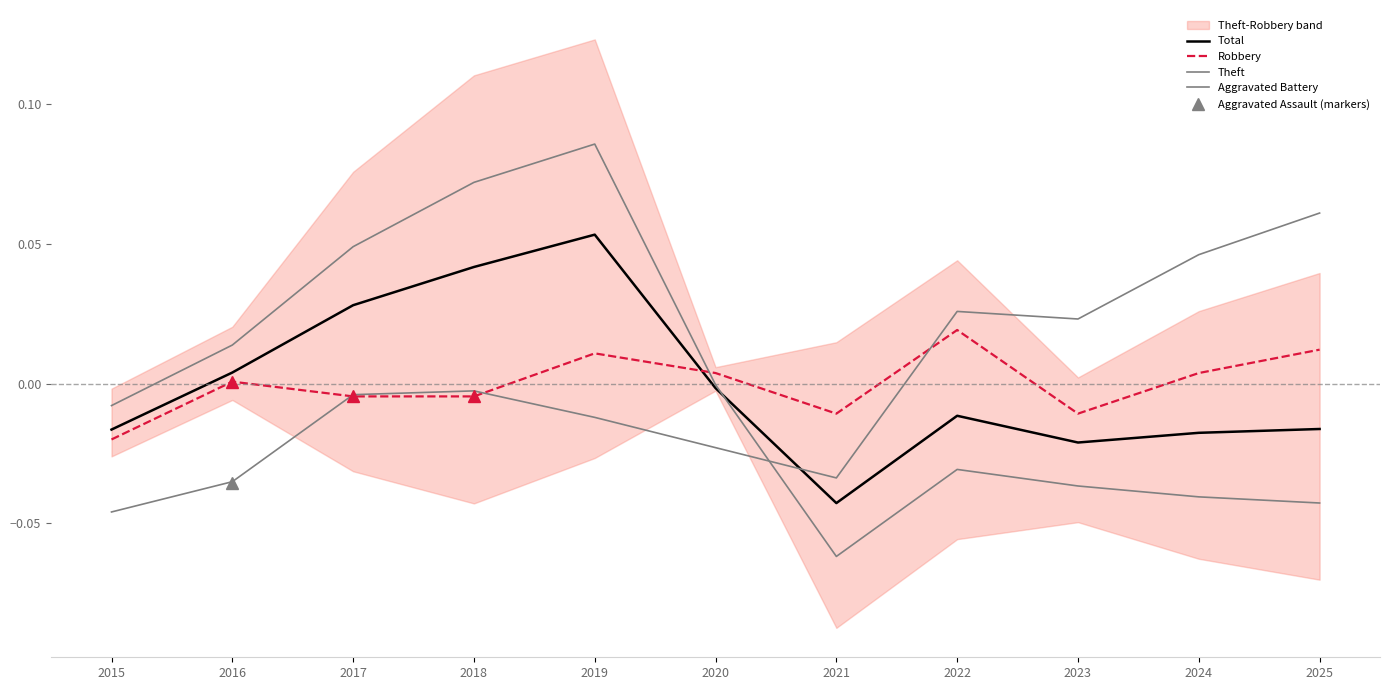

After their last crossing, which series has the higher values: Theft or Aggravated Battery?

Aggravated Battery